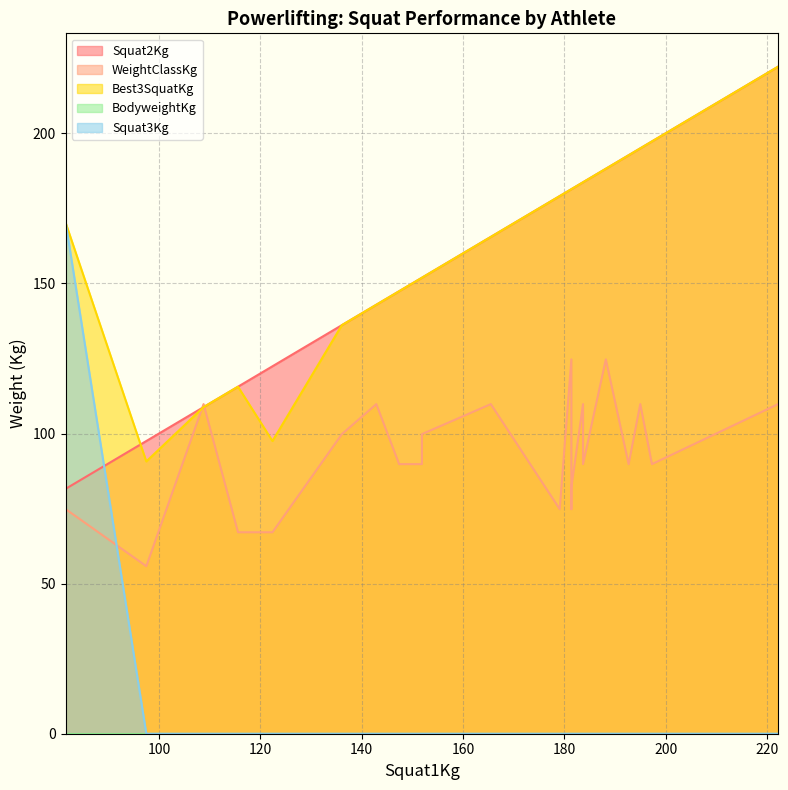

Reading right to left, extract all data points from this chart.

Squat2Kg: 188.2	181.4	142.9	183.7	195.0	165.5	108.8	222.2	142.9	151.9	136.1	147.4	151.9	192.7	183.7	183.7	197.3	181.4	179.1	181.4	81.6	115.6	122.4	97.5
WeightClassKg: 124.7	124.7	109.8	109.8	109.8	109.8	109.8	109.8	109.8	99.8	99.8	89.8	89.8	89.8	89.8	89.8	89.8	82.1	74.8	74.8	74.8	67.1	67.1	55.8
Best3SquatKg: 188.2	181.4	142.9	183.7	195.0	165.5	108.8	222.2	142.9	151.9	136.1	147.4	151.9	192.7	183.7	183.7	197.3	181.4	179.1	181.4	170.1	115.6	97.5	90.7
BodyweightKg: 0.0	0.0	0.0	0.0	0.0	0.0	0.0	0.0	0.0	0.0	0.0	0.0	0.0	0.0	0.0	0.0	0.0	0.0	0.0	0.0	0.0	0.0	0.0	0.0
Squat3Kg: 0.0	0.0	0.0	0.0	0.0	0.0	0.0	0.0	0.0	0.0	0.0	0.0	0.0	0.0	0.0	0.0	0.0	0.0	0.0	0.0	170.1	0.0	0.0	0.0